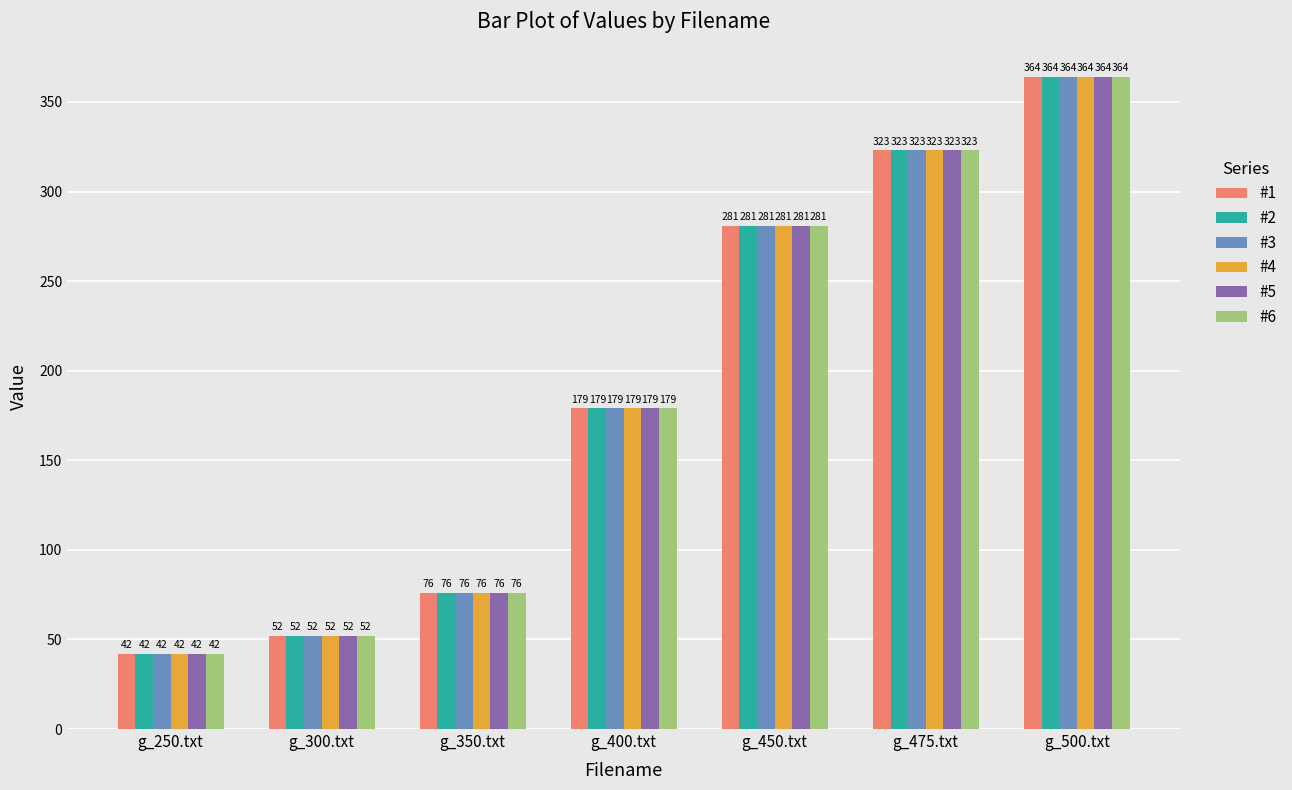

How many groups of bars are there?

7